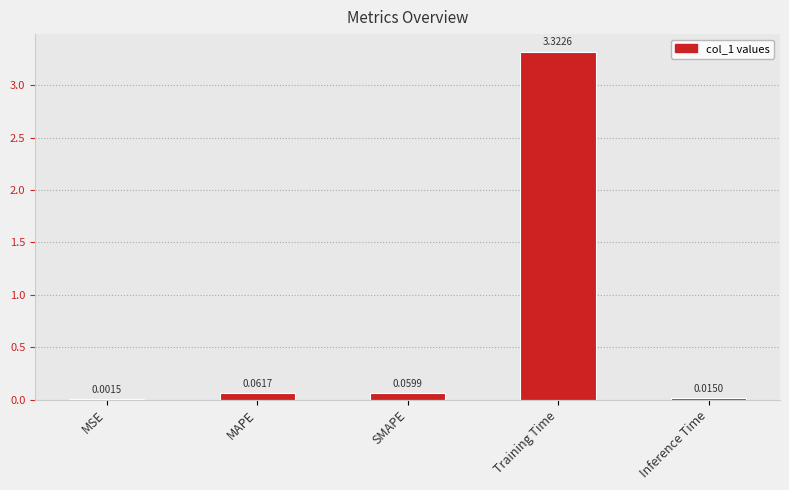

What is the change in value from MSE to SMAPE?

+0.1